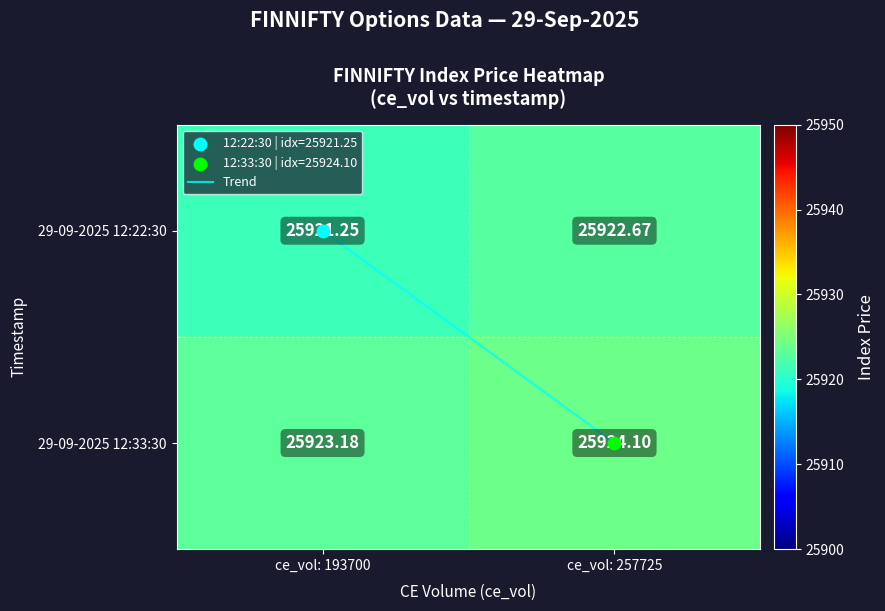

What is the spread (max minus min) of values at ce_vol: 193700?

1.9